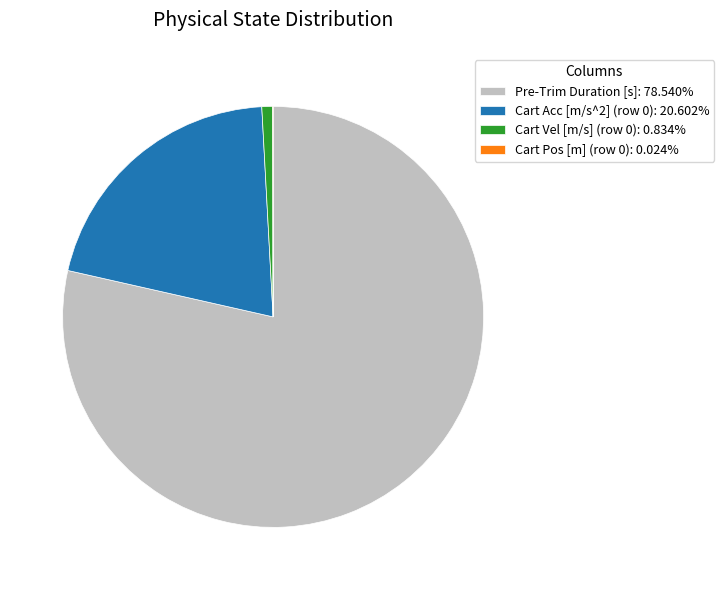

What is the ratio of the value at Cart Acc [m/s^2] (row 0): 20.602% to the value at Pre-Trim Duration [s]: 78.540%?

0.3